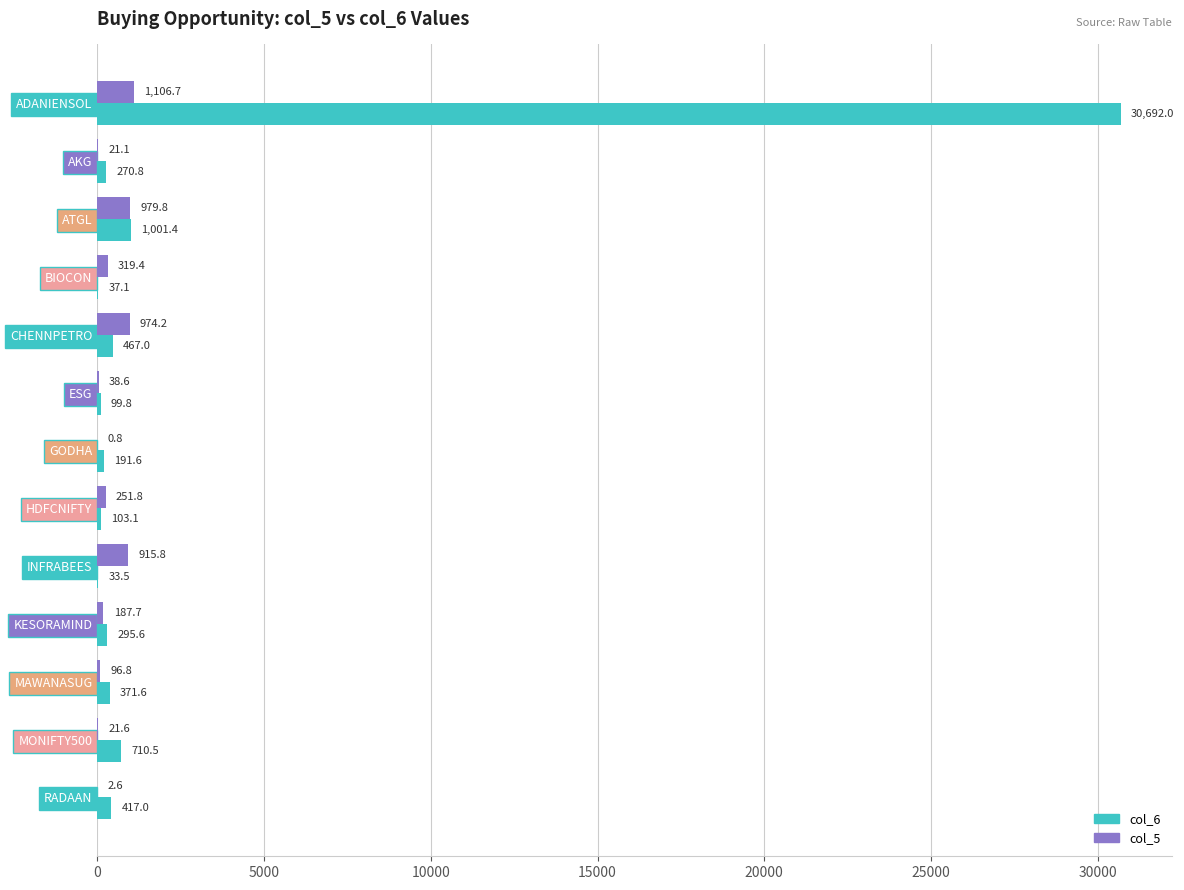

True or false: col_6 has a value of 270.8 at AKG.

True